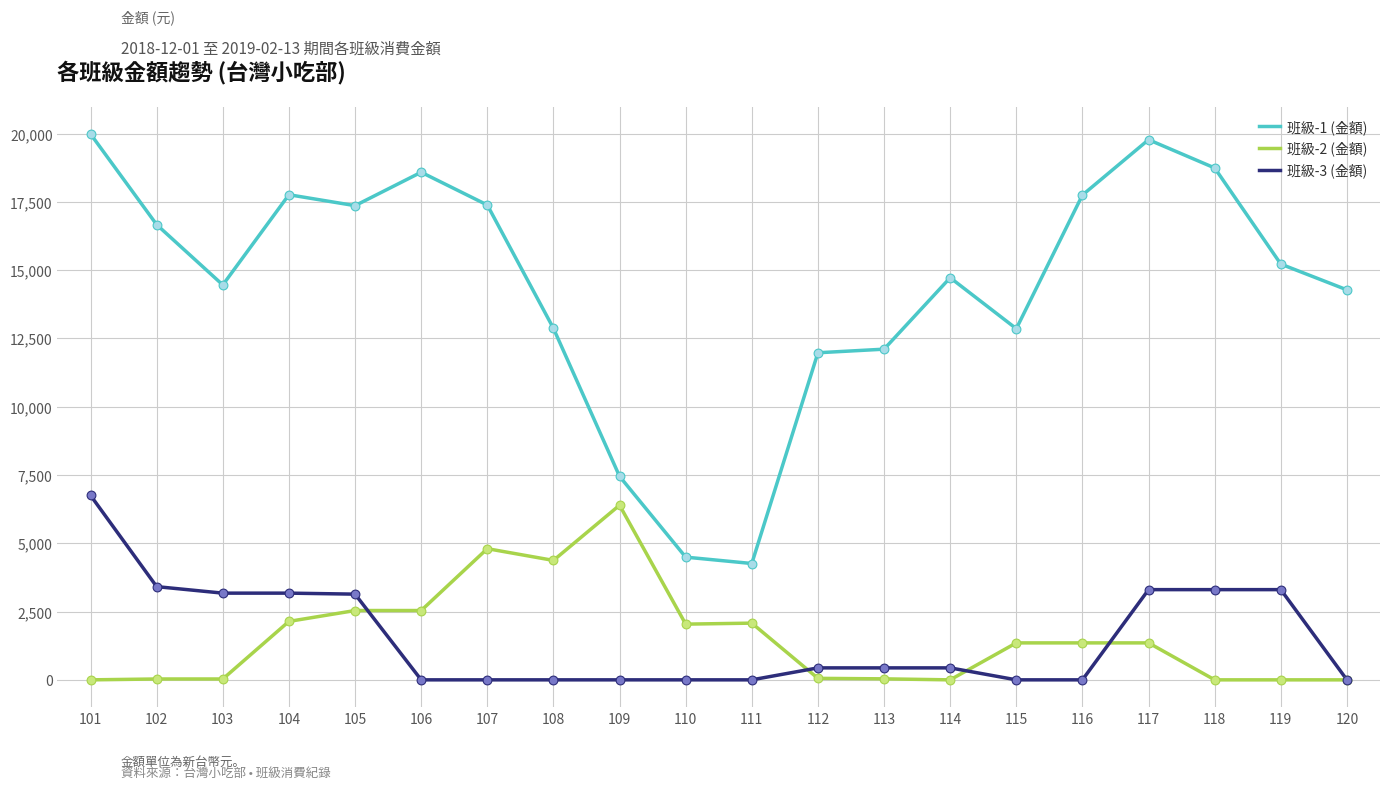

What is the total value across all series at 101?

26740.0